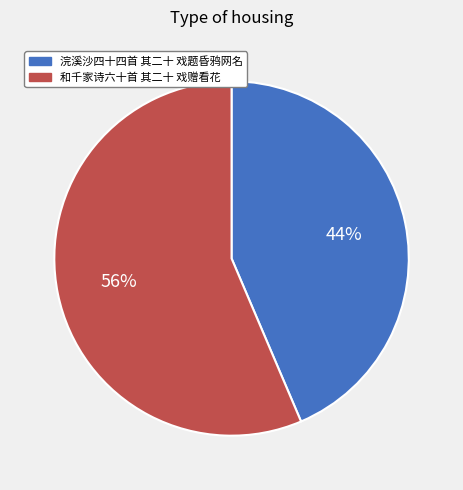

Approximately how many times larger is the value at 和千家诗六十首 其二十 戏赠看花 compared to 浣溪沙四十四首 其二十 戏题昏鸦网名?

1.3